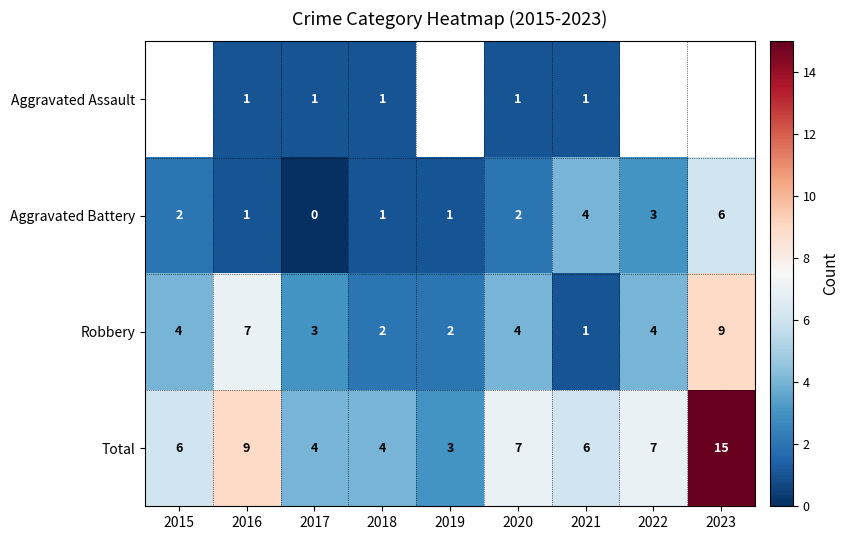

What is the spread (max minus min) of values at 2021?

5